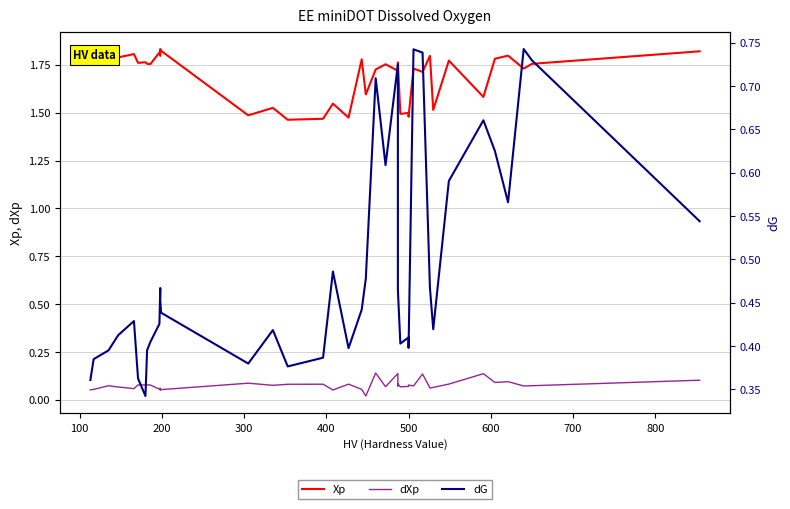

Count the Xp values in the range 1 to 2.

40